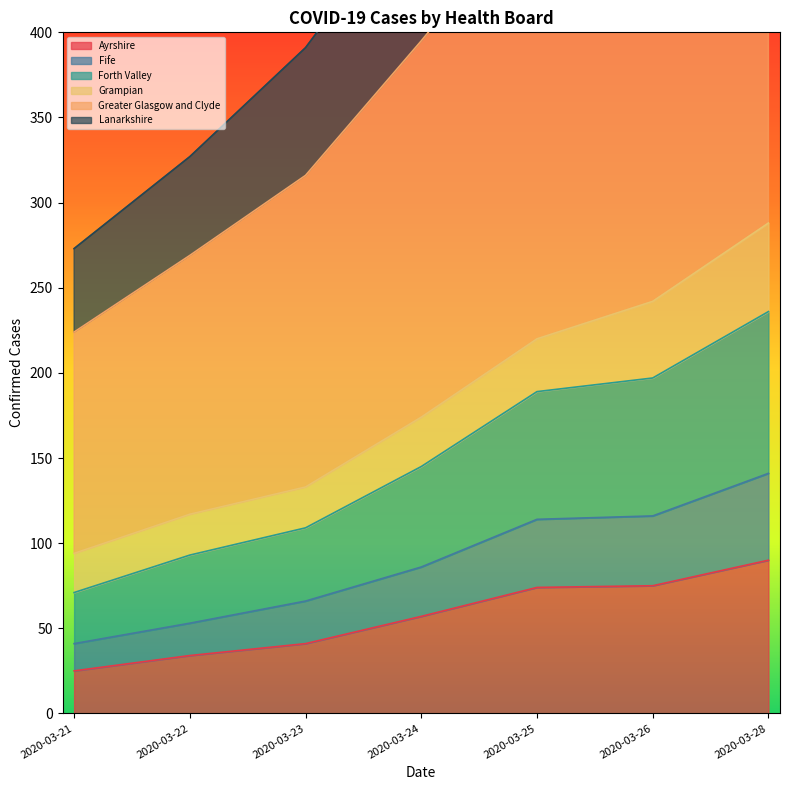

Which category has the highest value in the Ayrshire series?

2020-03-28